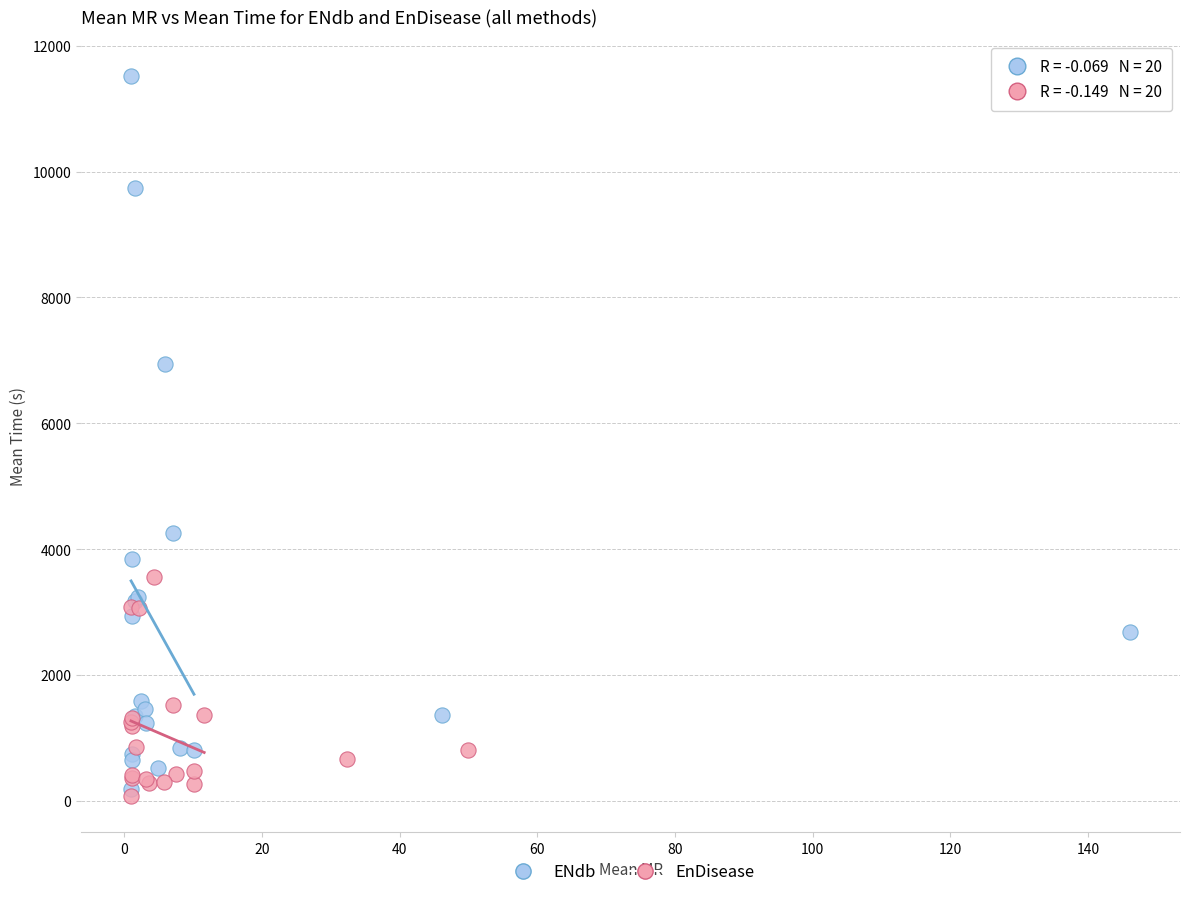

Which series has the largest Y range (max minus min)?

ENdb